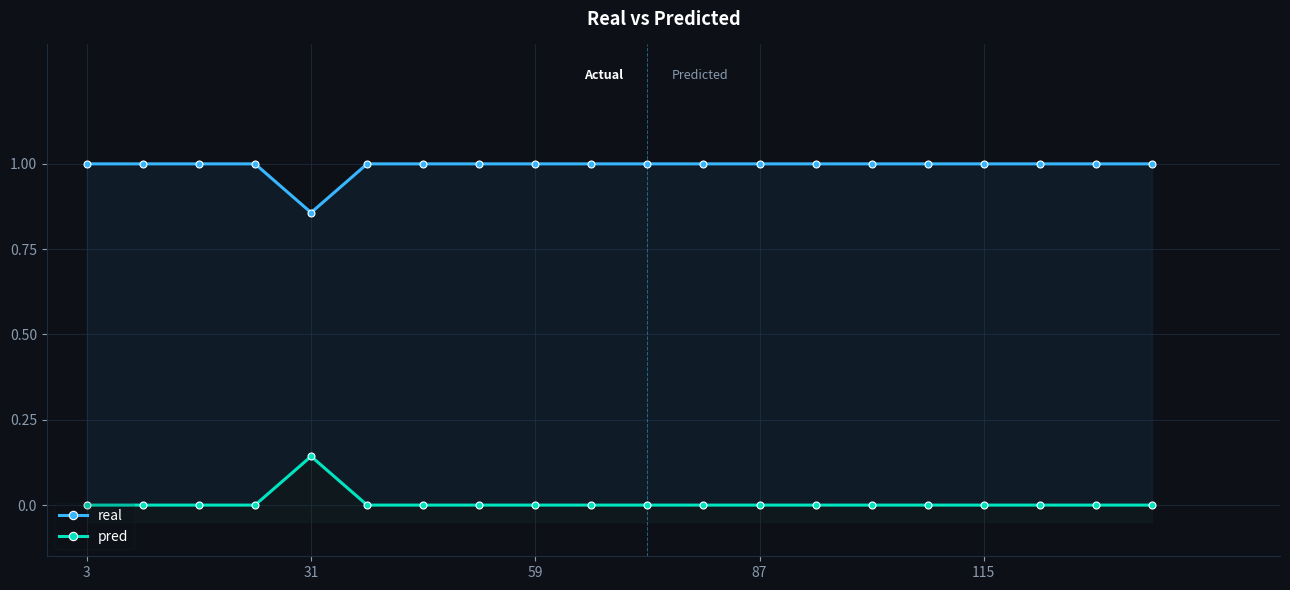

Which series has the largest total across all categories?

real